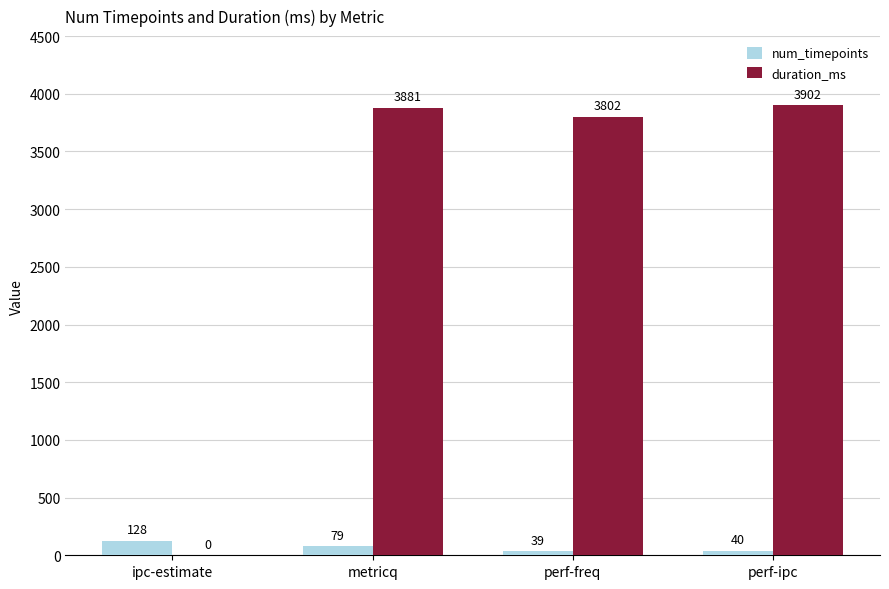

What are all the series names shown in the legend?

num_timepoints, duration_ms